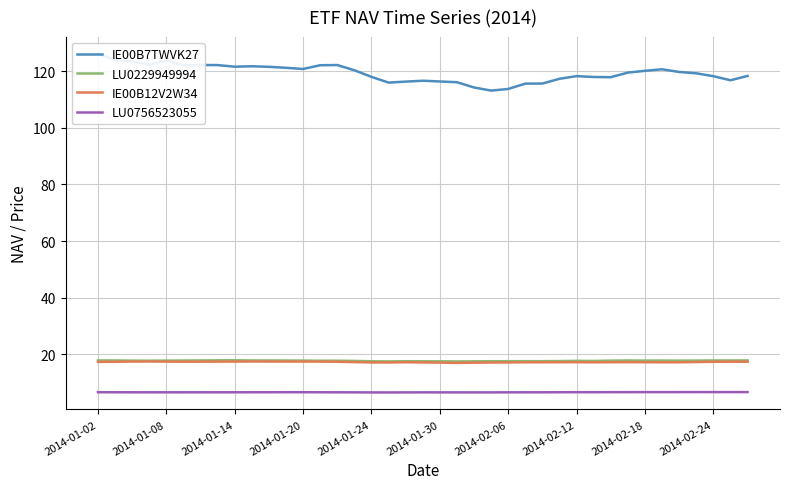

True or false: LU0229949994 and IE00B12V2W34 cross at least once.

False